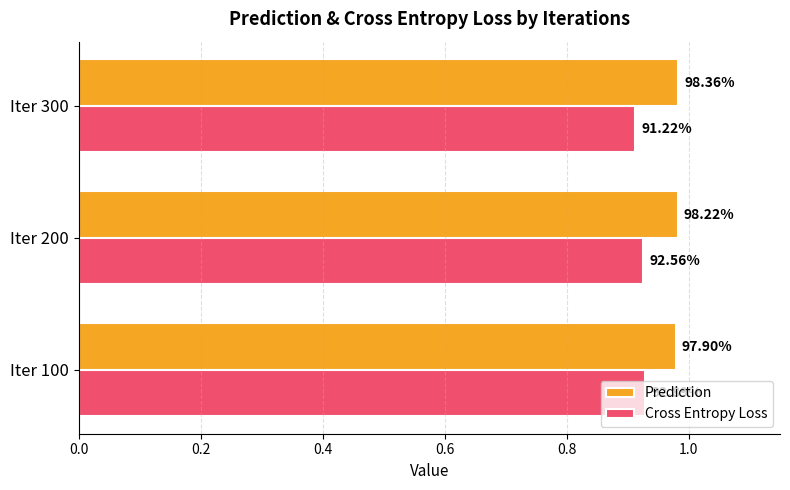

What are all the series names shown in the legend?

Prediction, Cross Entropy Loss